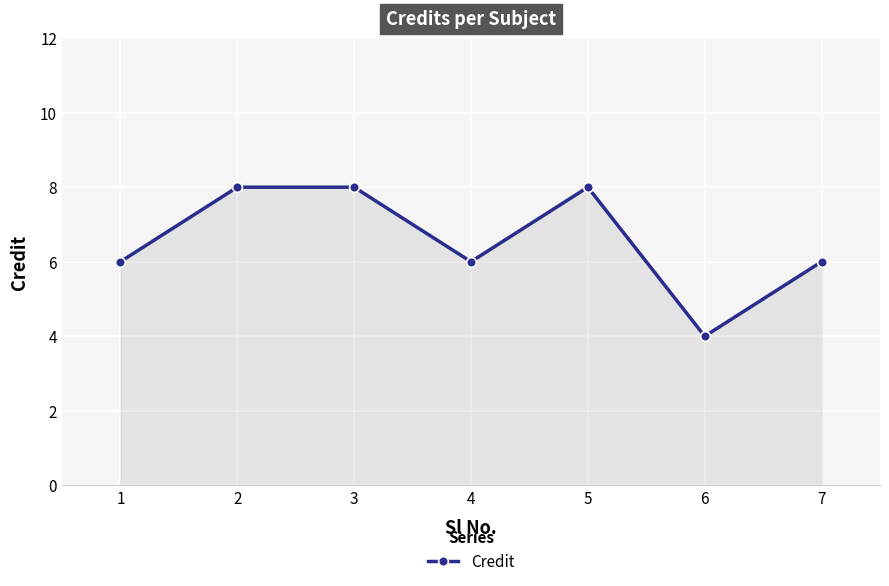

Count the number of data series in this chart.

1